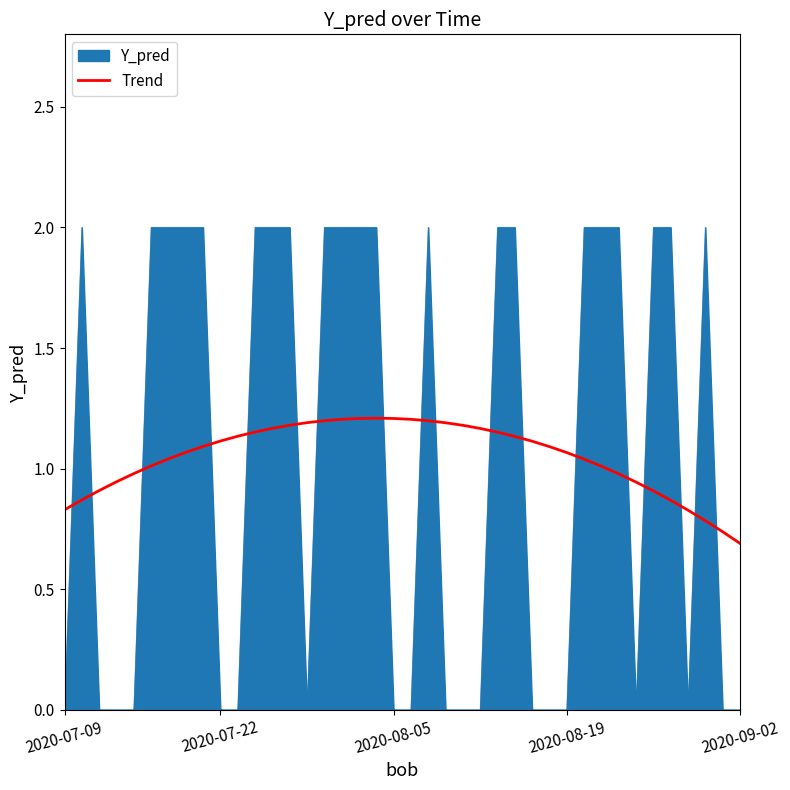

What is the greatest value displayed?

2.0